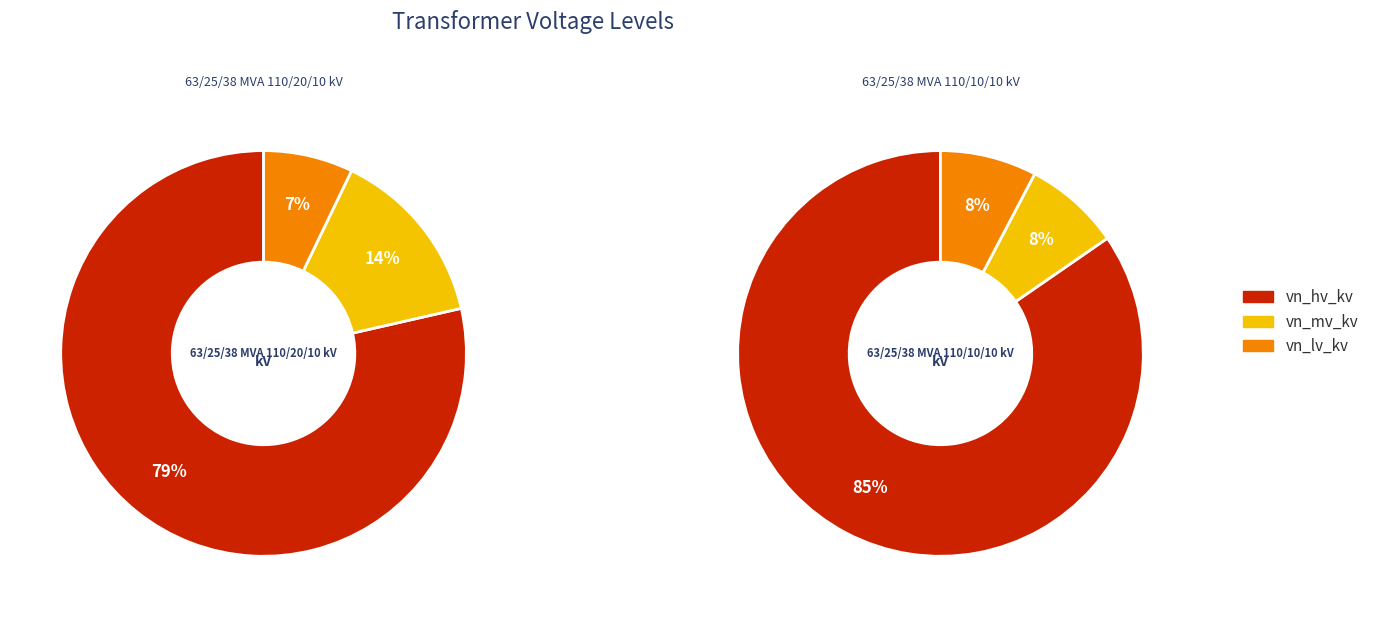

What percentage do 63/25/38 MVA 110/10/10 kV and 63/25/38 MVA 110/20/10 kV together represent?

100.0%